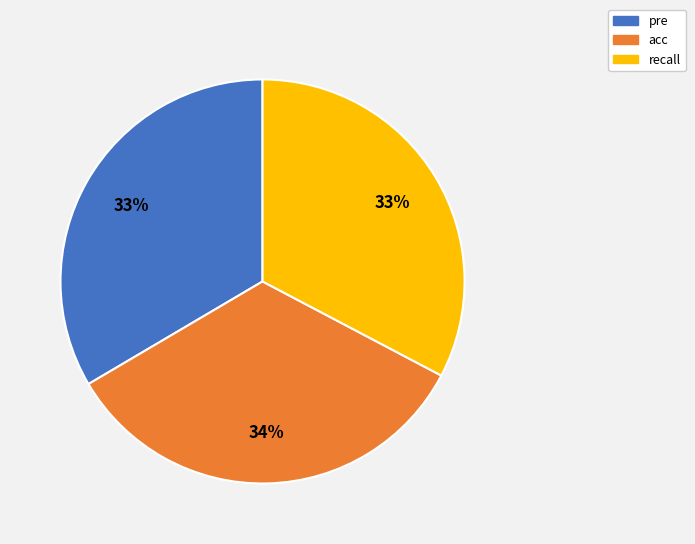

What percentage is the pre slice, to the nearest percent?

33%